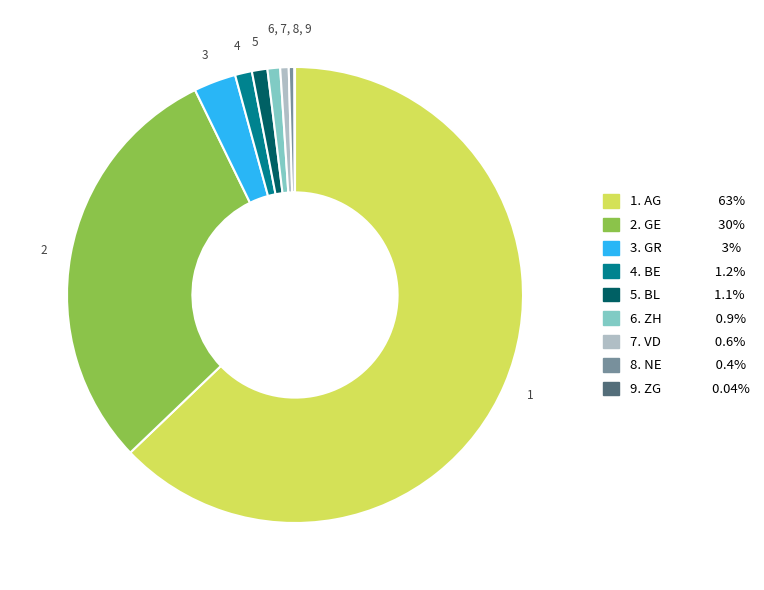

Is there any slice that represents more than half of the pie?

Yes